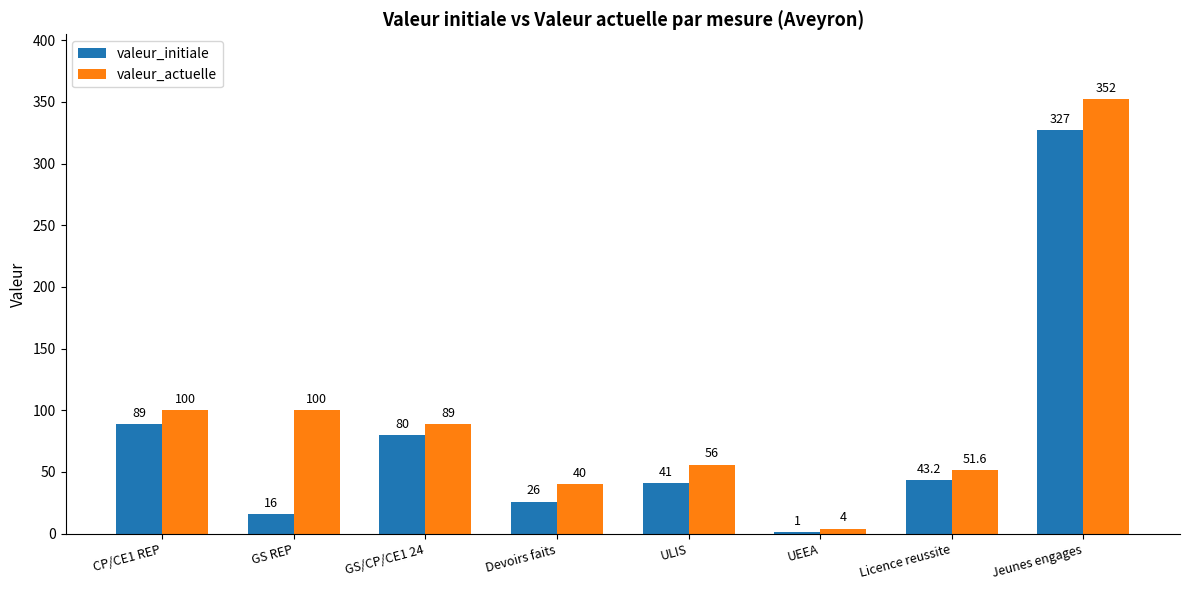

Which series has the largest range (max minus min)?

valeur_actuelle